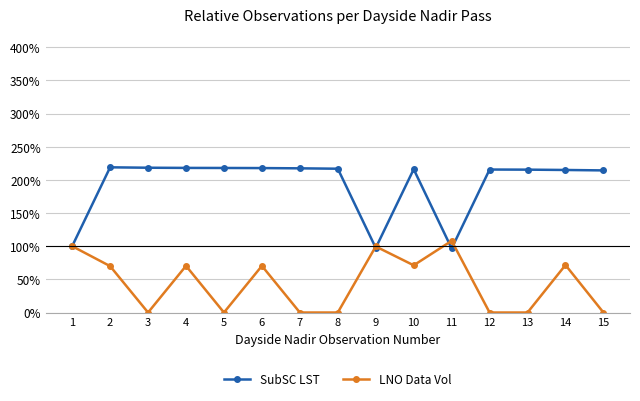

List the series in order of their peak value, highest first.

SubSC LST, LNO Data Vol